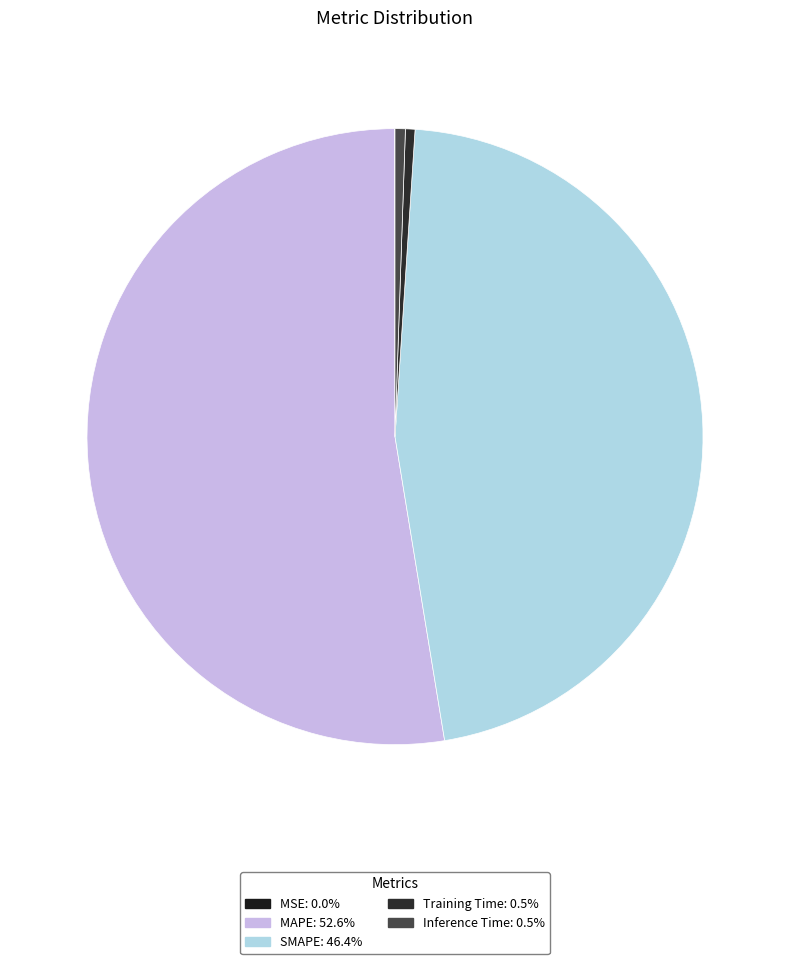

What percentage do Inference Time and MAPE together represent?

53.1%